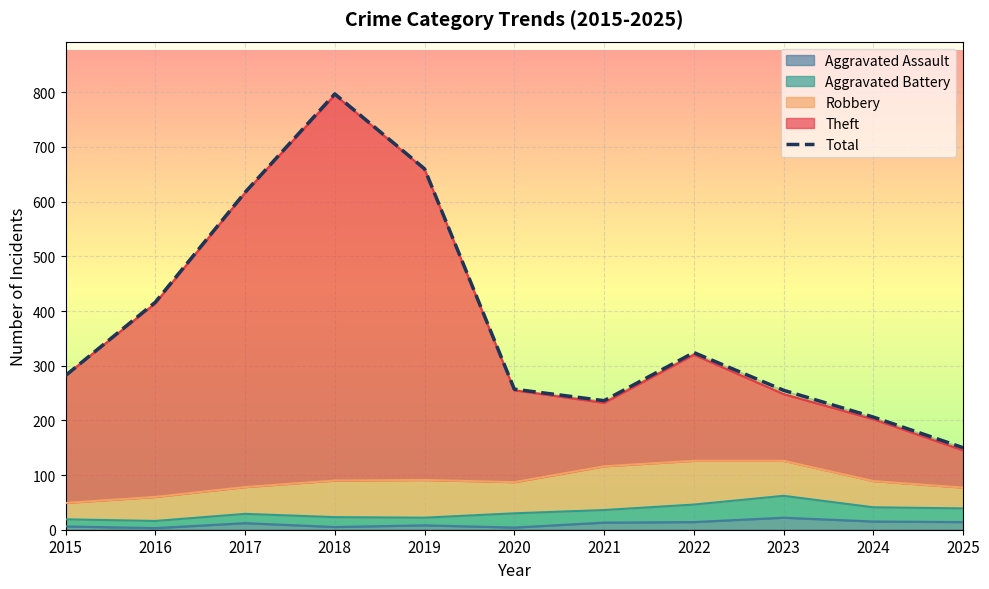

Where does the data first go above 282?

2016